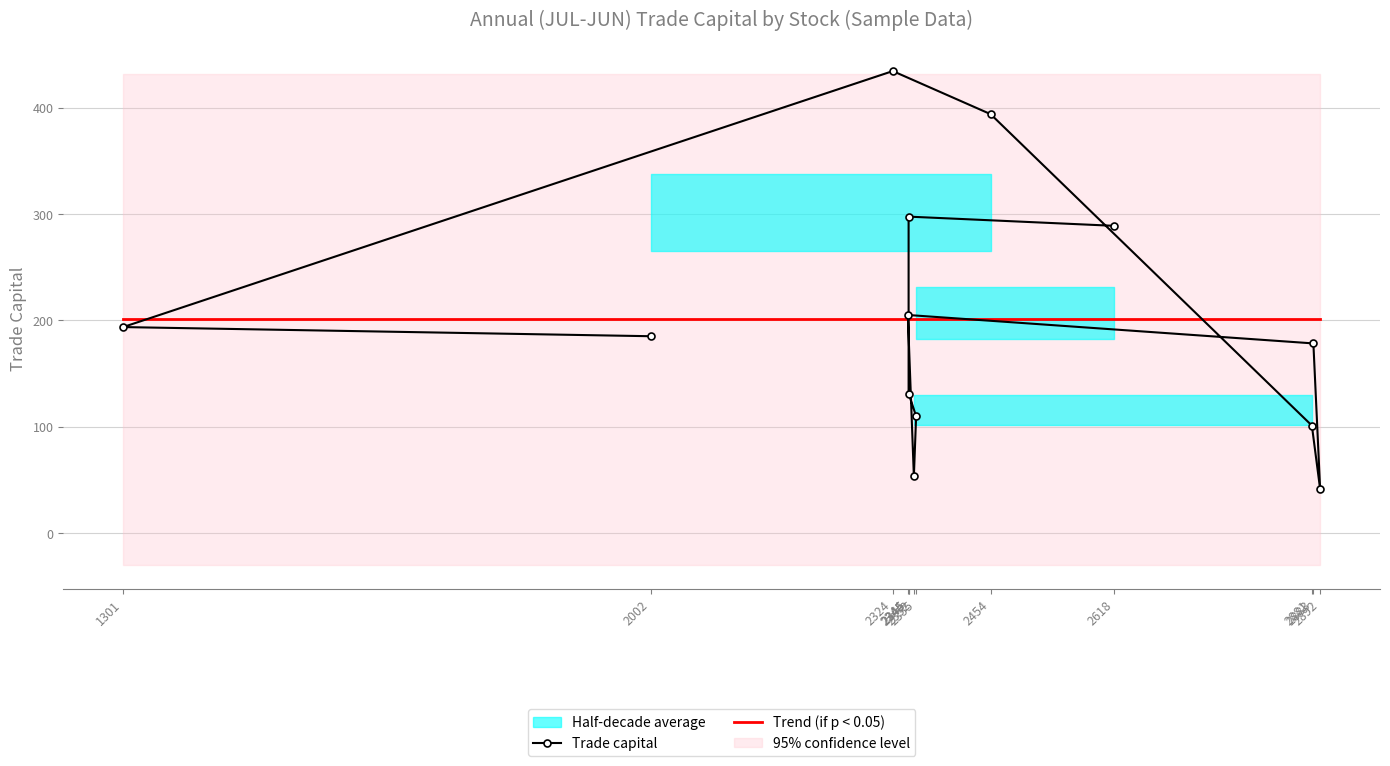

At which category does the chart reach its minimum across all series?

2892